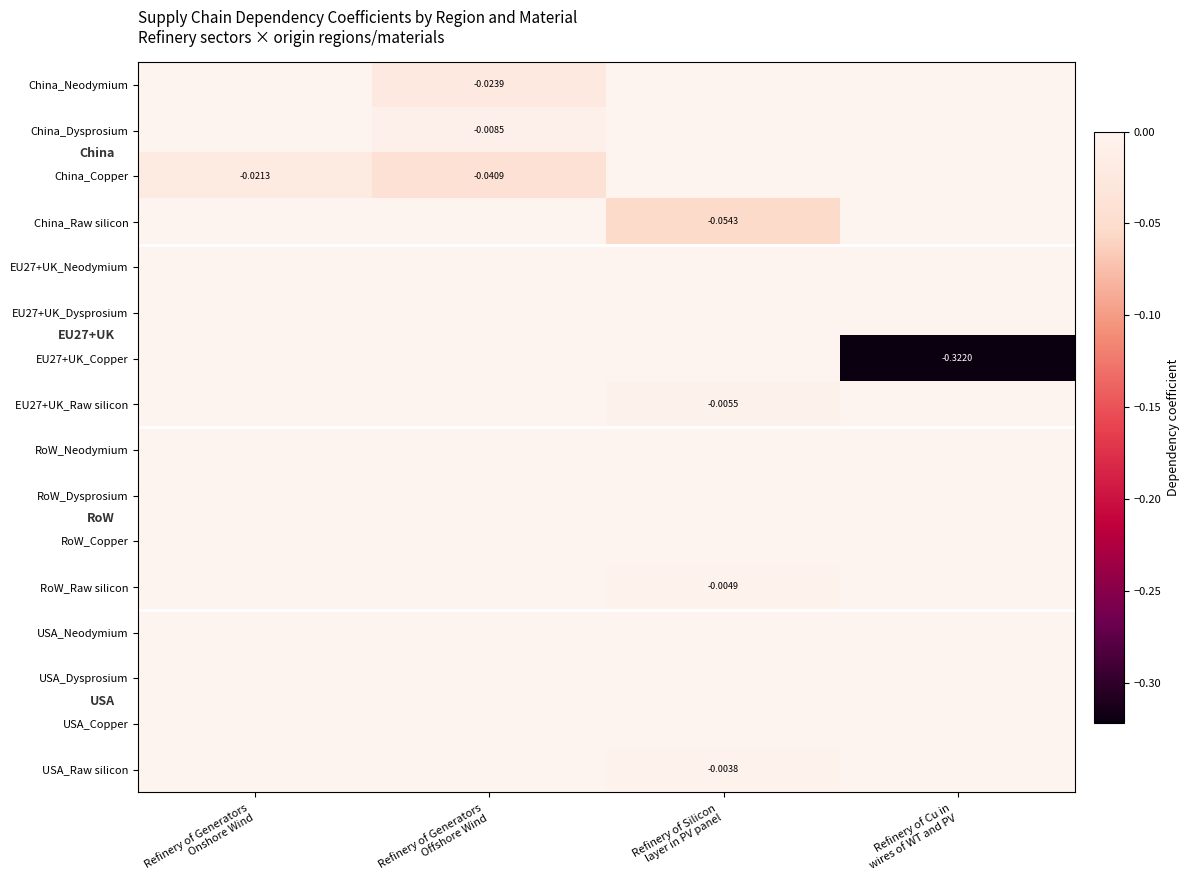

List the series in order of their peak value, highest first.

China_Neodymium, China_Dysprosium, China_Copper, China_Raw silicon, EU27+UK_Neodymium, EU27+UK_Dysprosium, EU27+UK_Copper, EU27+UK_Raw silicon, RoW_Neodymium, RoW_Dysprosium, RoW_Copper, RoW_Raw silicon, USA_Neodymium, USA_Dysprosium, USA_Copper, USA_Raw silicon